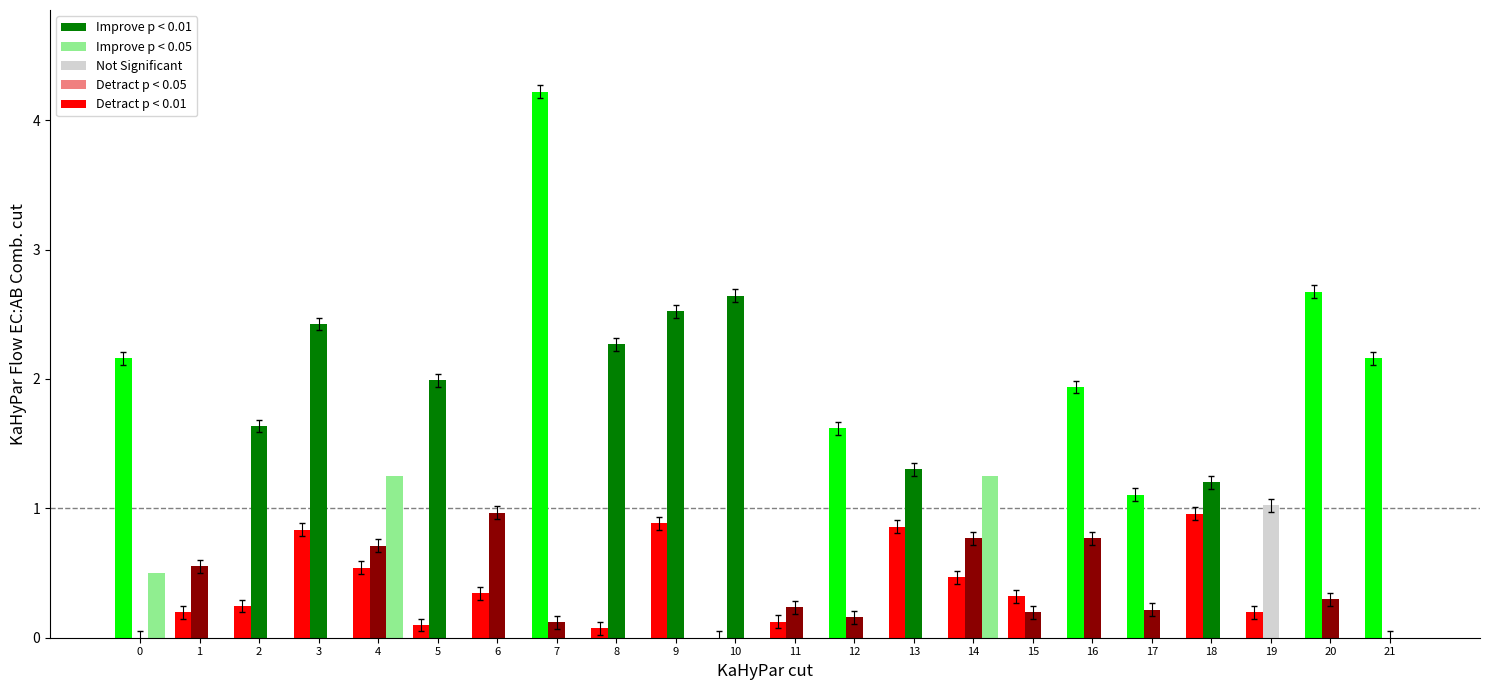

Which category has the highest value across all series?

7